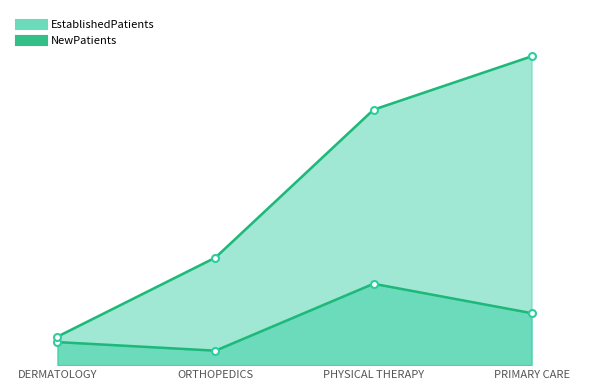

What is the highest value of the EstablishedPatients series?

18.0